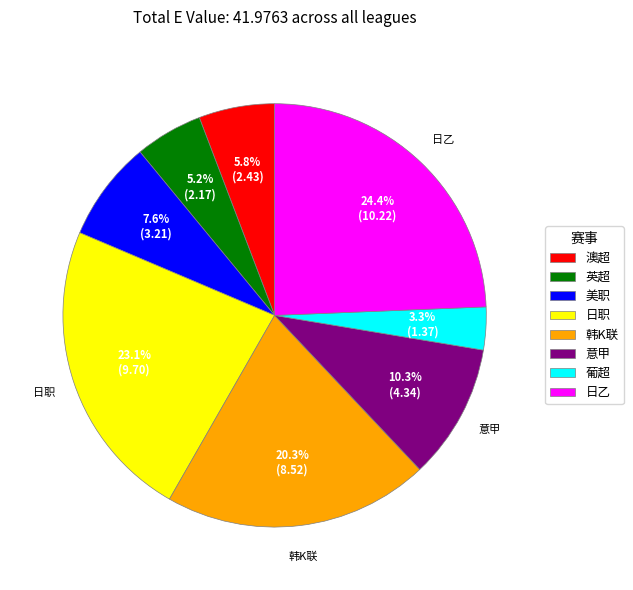

Between 韩K联 and 葡超, which is larger?

韩K联